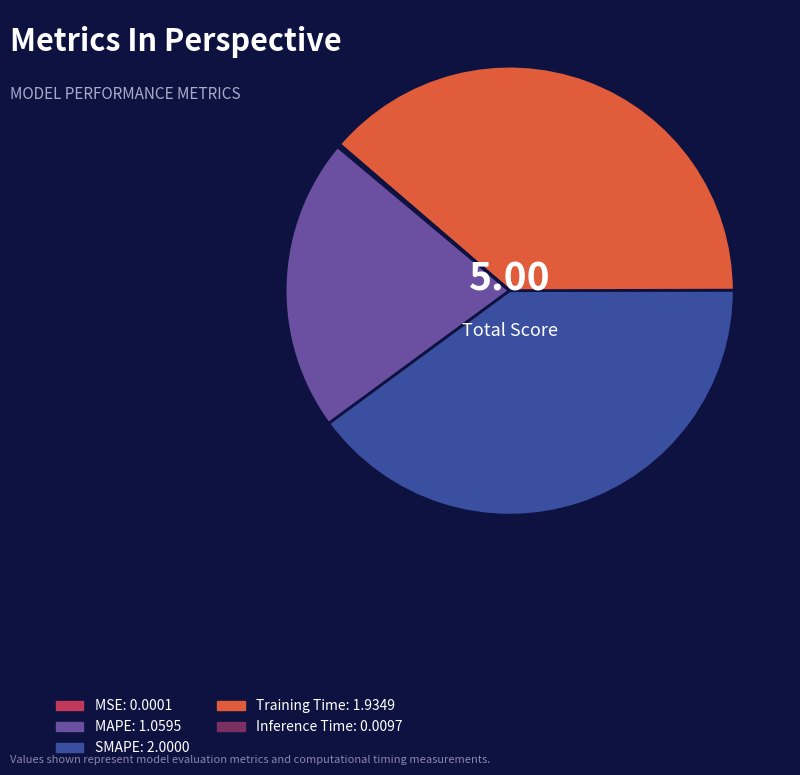

Combined, do Training Time and MAPE account for over 50%?

Yes